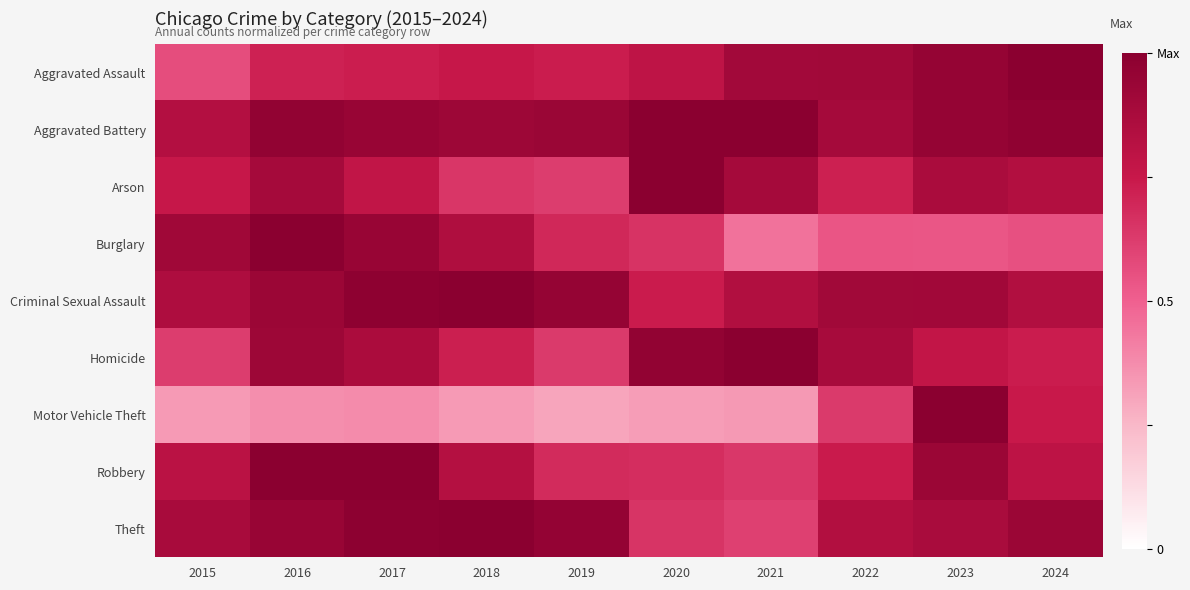

Between 2015 and 2024, which is larger?

2024